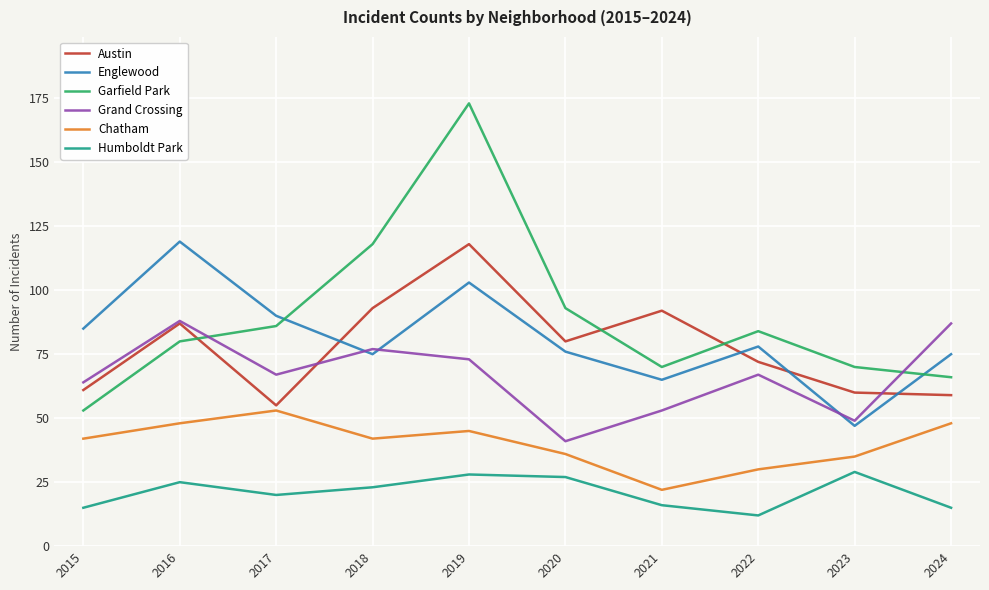

What is the maximum value for Garfield Park?

173